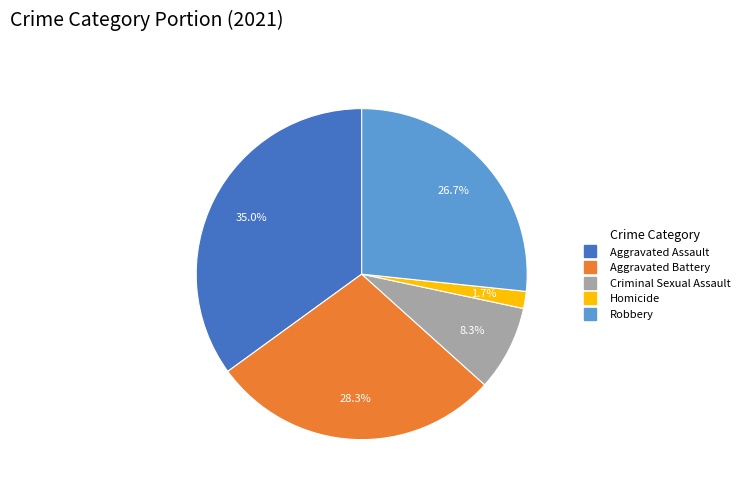

What is the ratio of the value at Aggravated Battery to the value at Aggravated Assault?

0.8